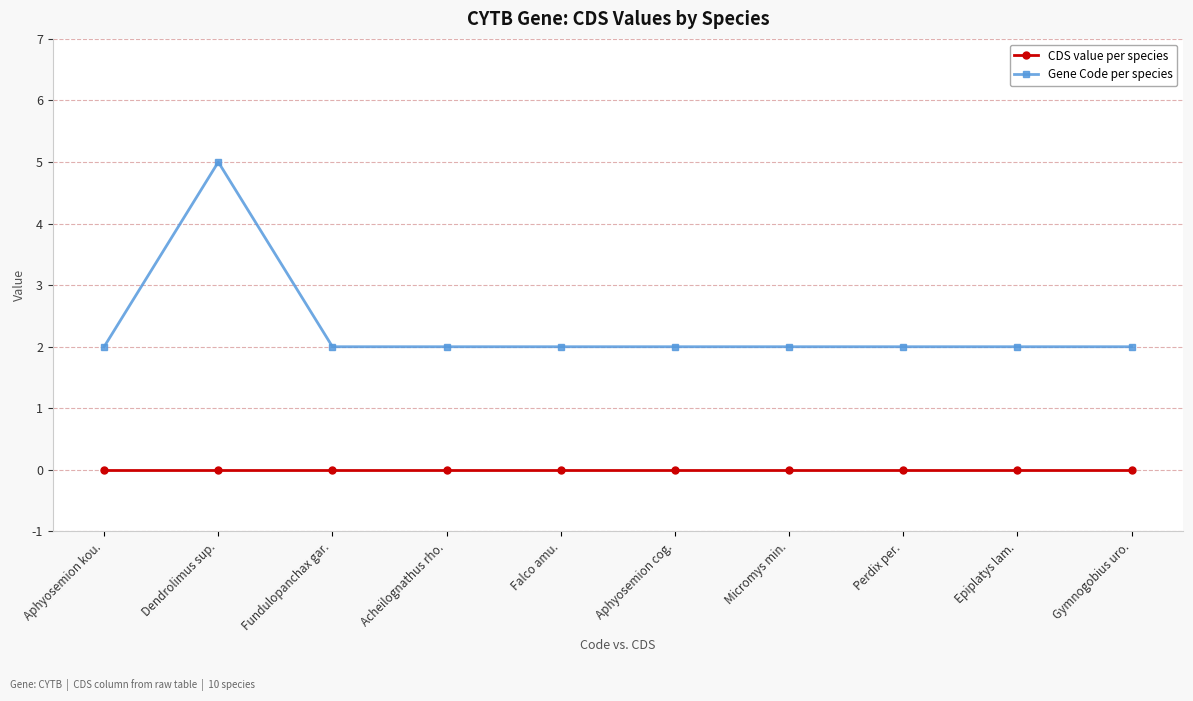

Which series has the largest total across all categories?

Gene Code per species